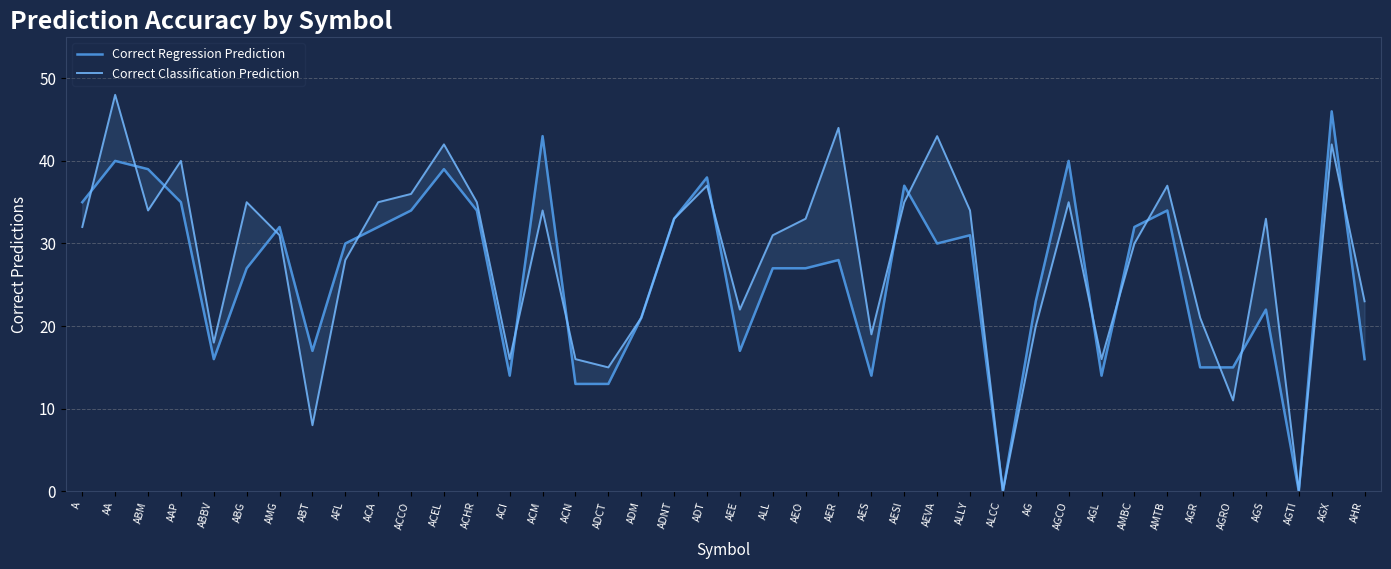

At how many categories does at least one series exceed 26?

25